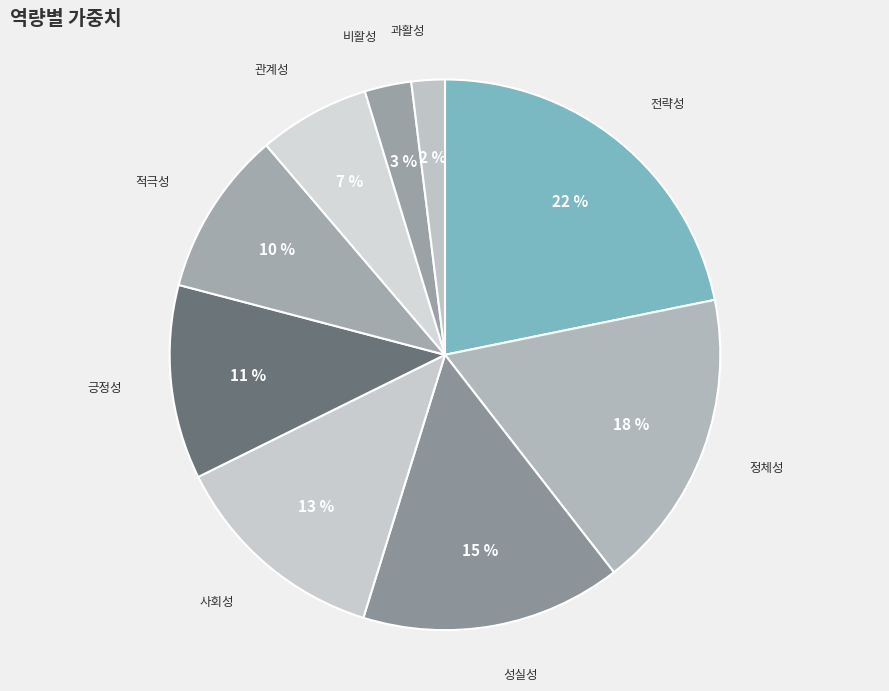

Is 성실성 the majority of the pie?

No